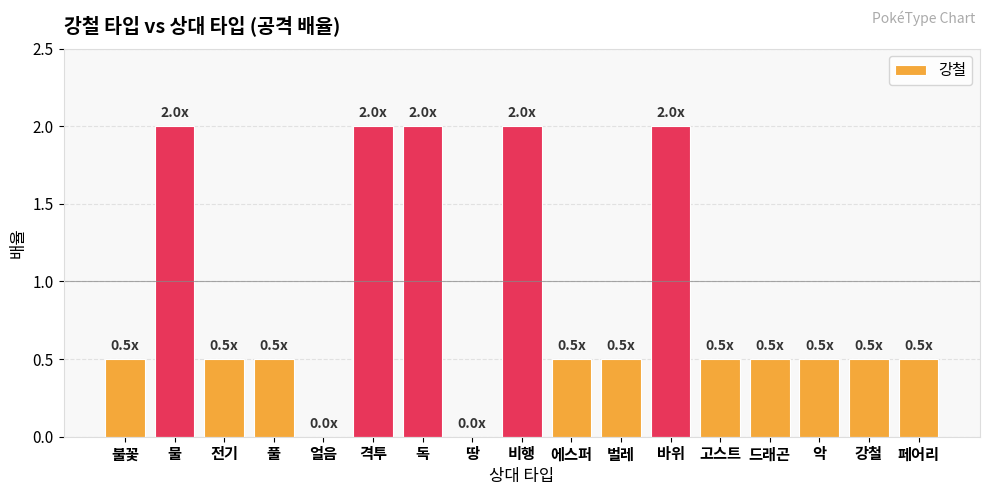

Count the number of categories in the chart.

17